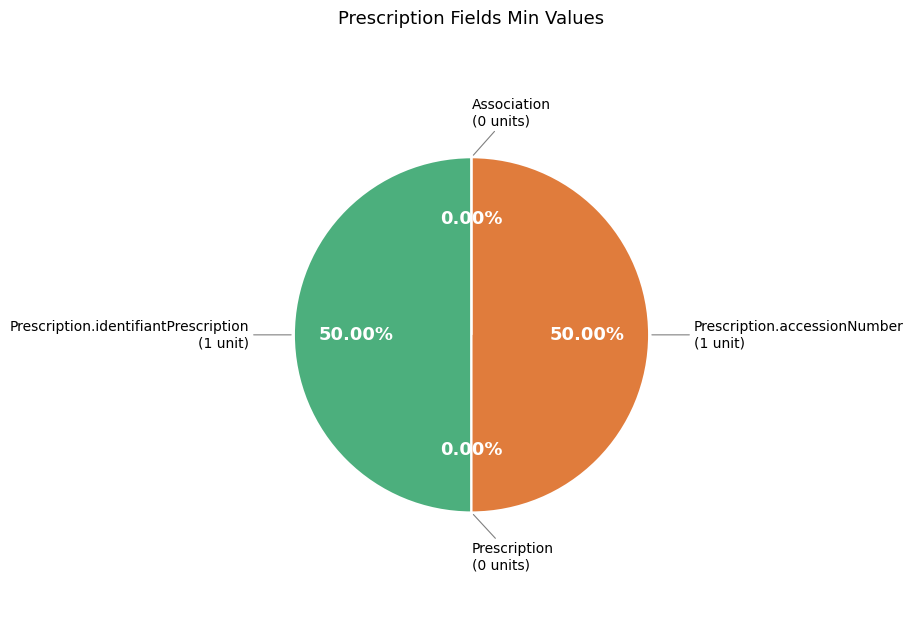

Which slice is the smallest?

Prescription